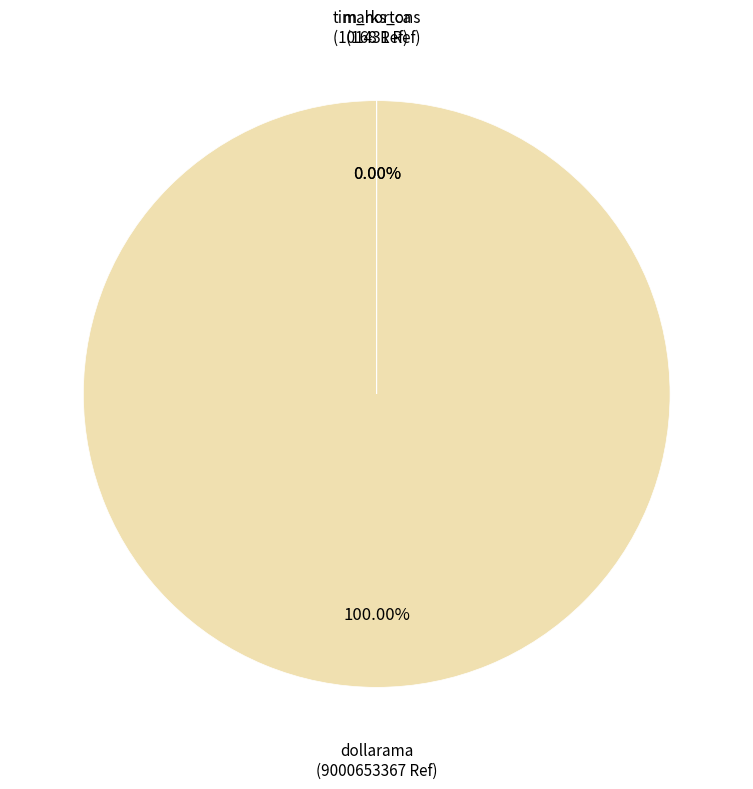

Which category has the smallest portion of the pie?

marks_ca